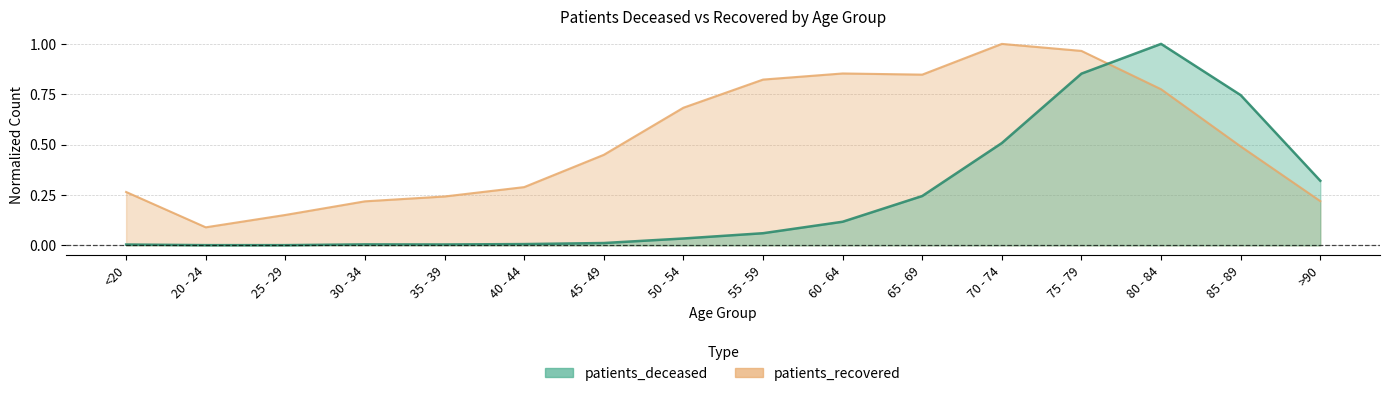

Is it true that patients_deceased equals 0.0 at <20?

False